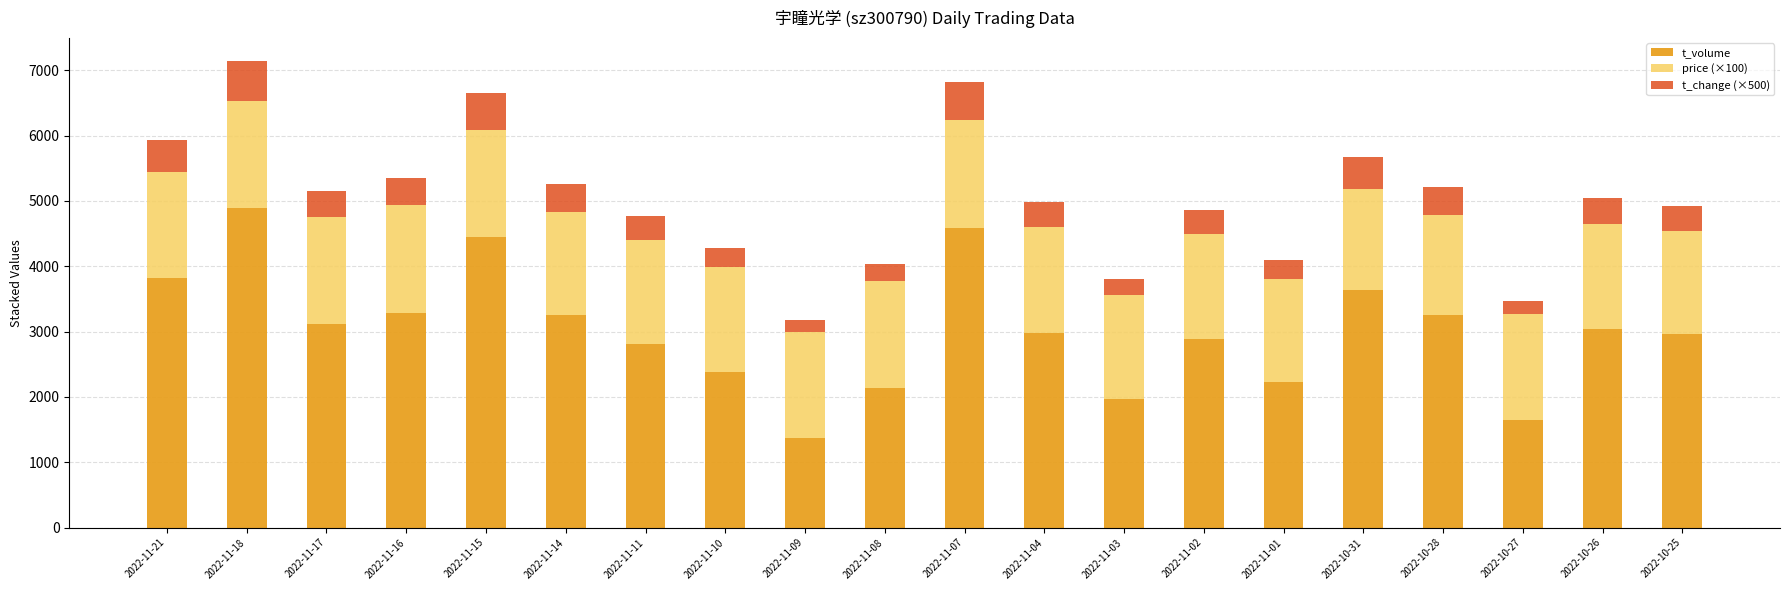

The value of t_volume at 2022-11-01 is 2228. True or false?

True